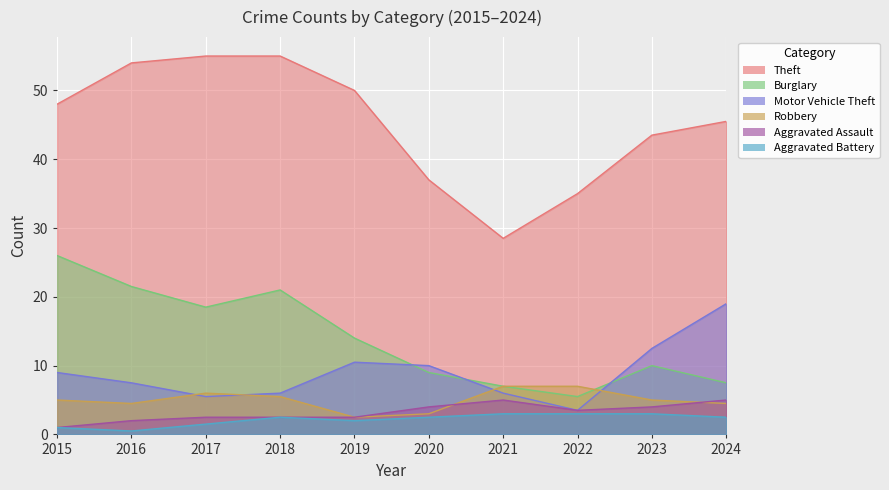

What is the difference between the Aggravated Assault values at 2016 and 2017?

1